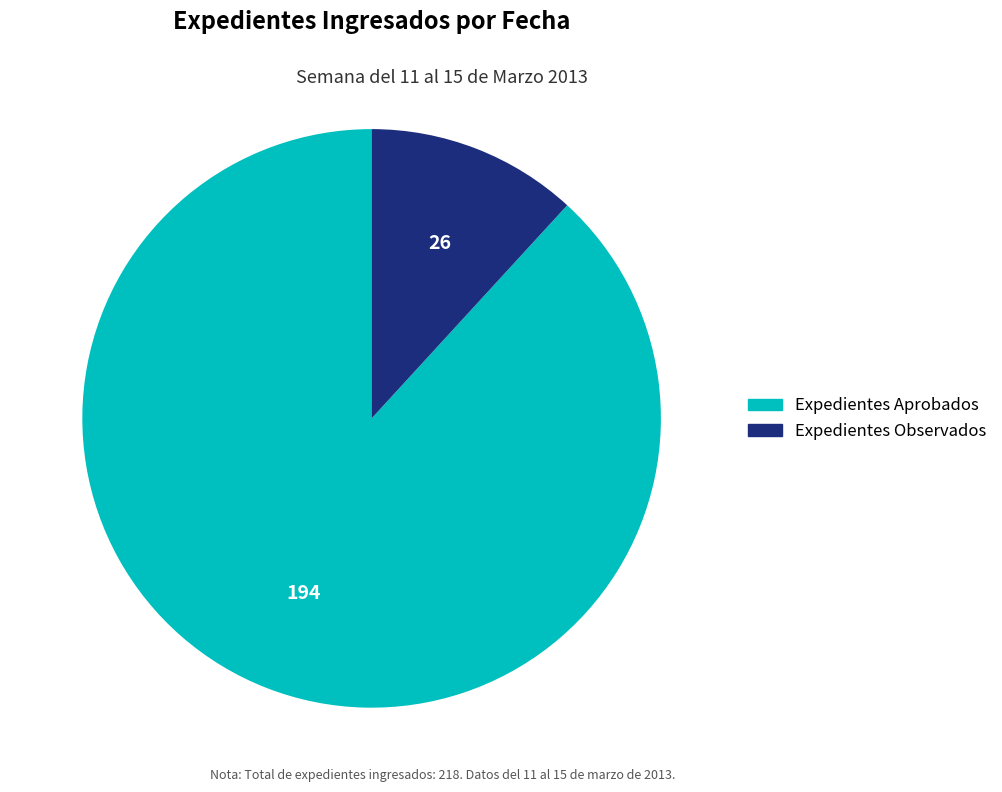

True or false: Expedientes Aprobados accounts for 88% of the total.

True